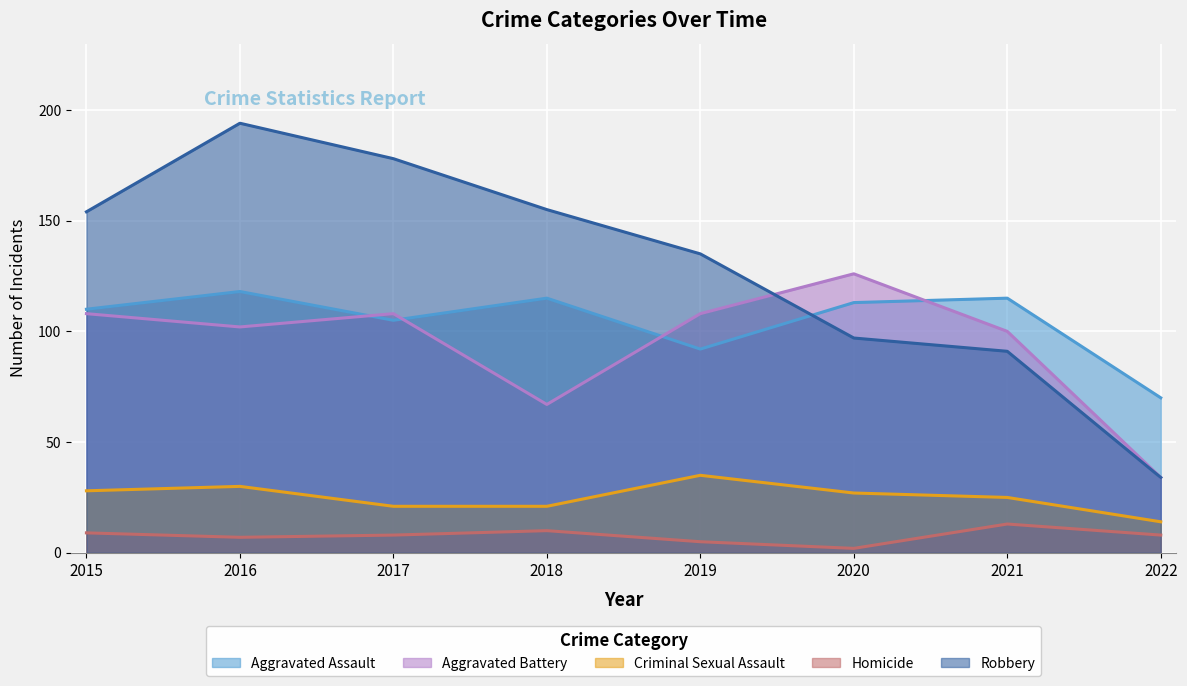

What is the value of the Aggravated Battery point at the 6th from the left?

126